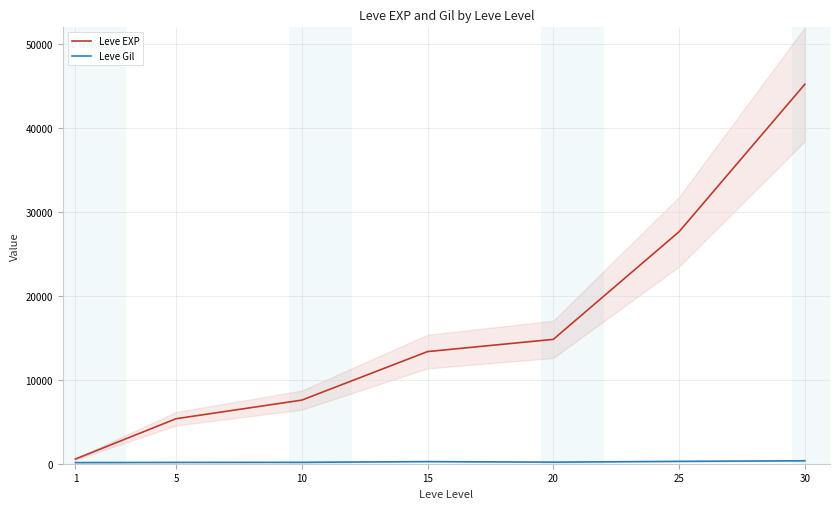

Is it true that Leve Gil equals 187.5 at 20?

True